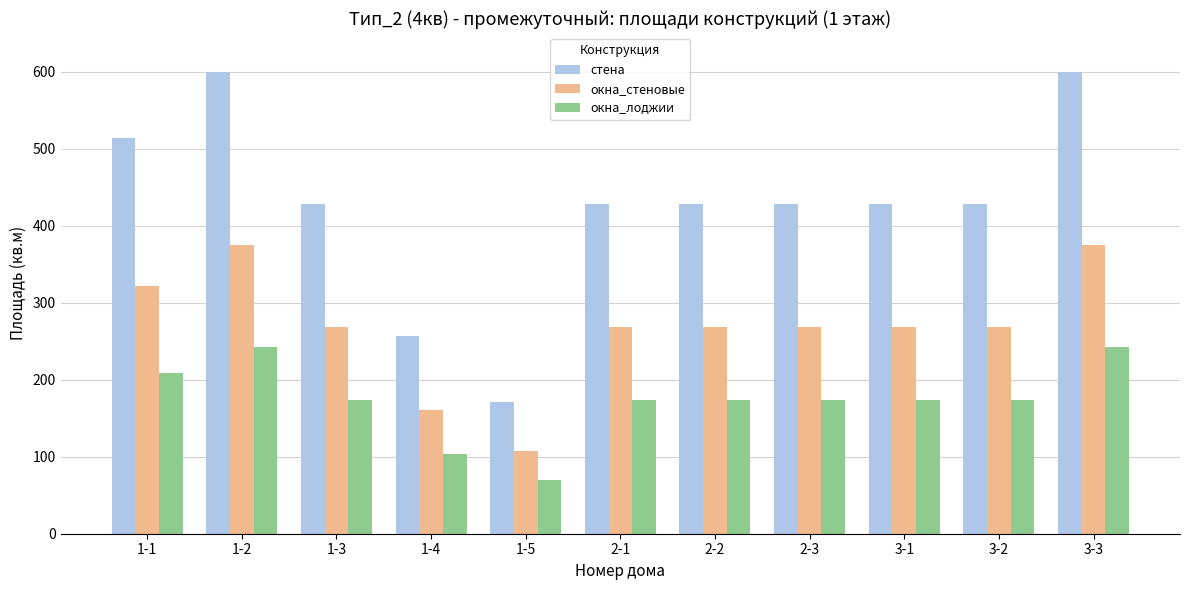

What value does the окна_стеновые series have at 3-2?

268.0